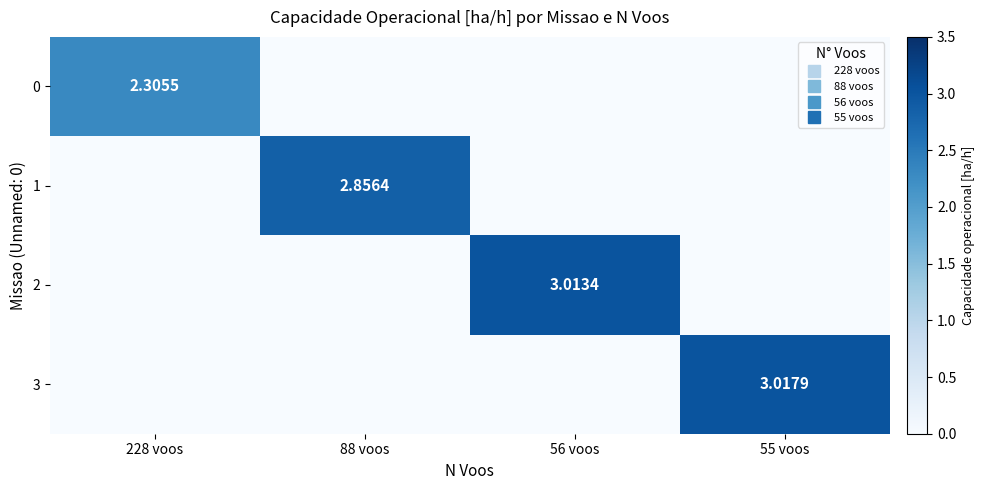

The value of 2 at 55 voos is -1.9. True or false?

False